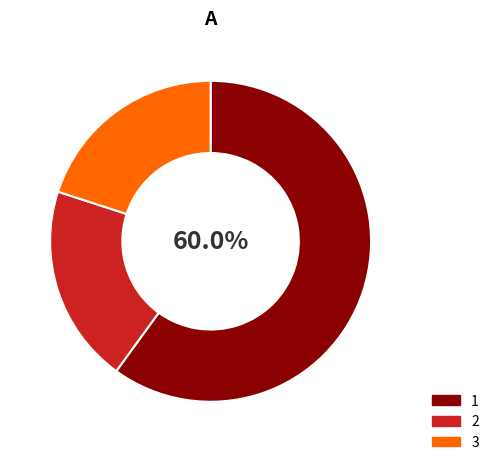

How many segments does this pie chart have?

3